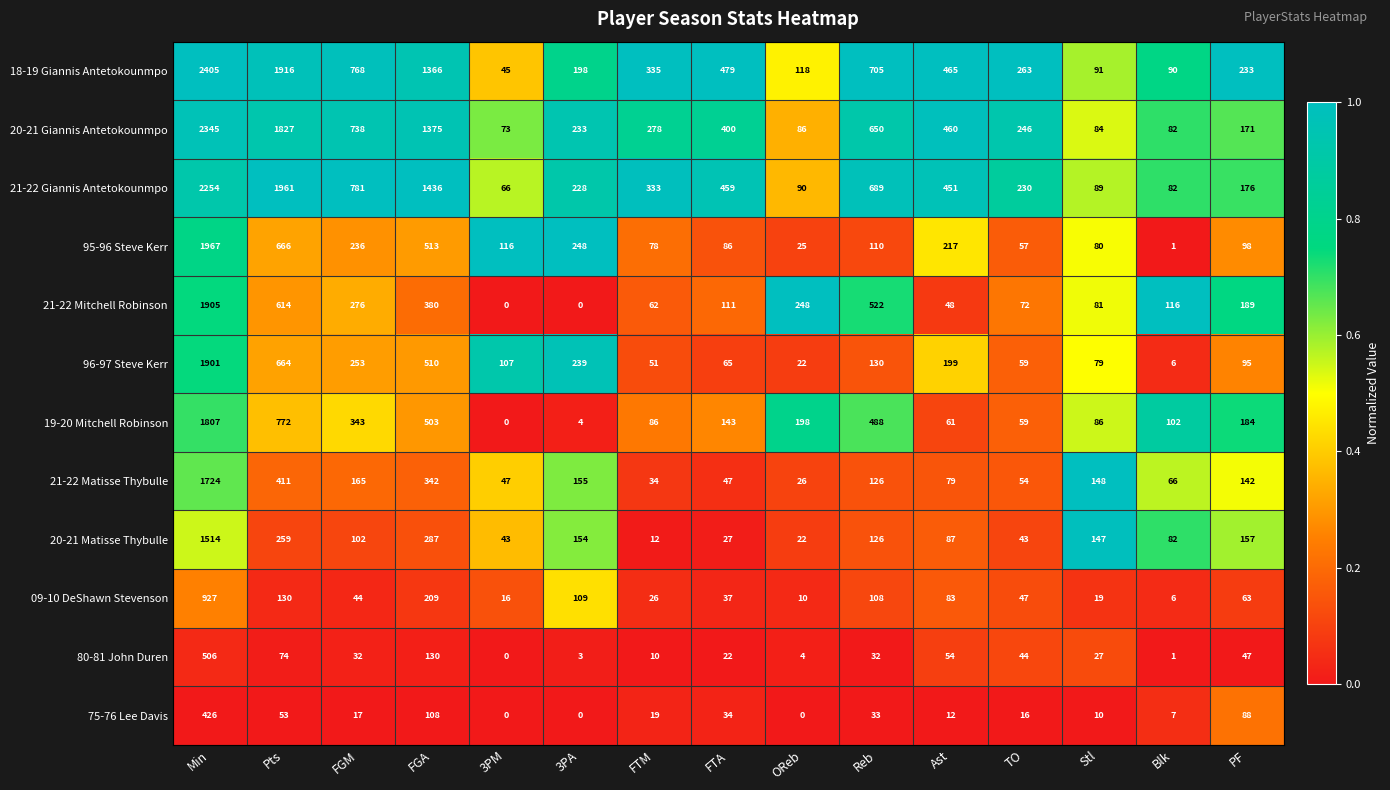

The 96-97 Steve Kerr series shows 308 at Ast. True or false?

False